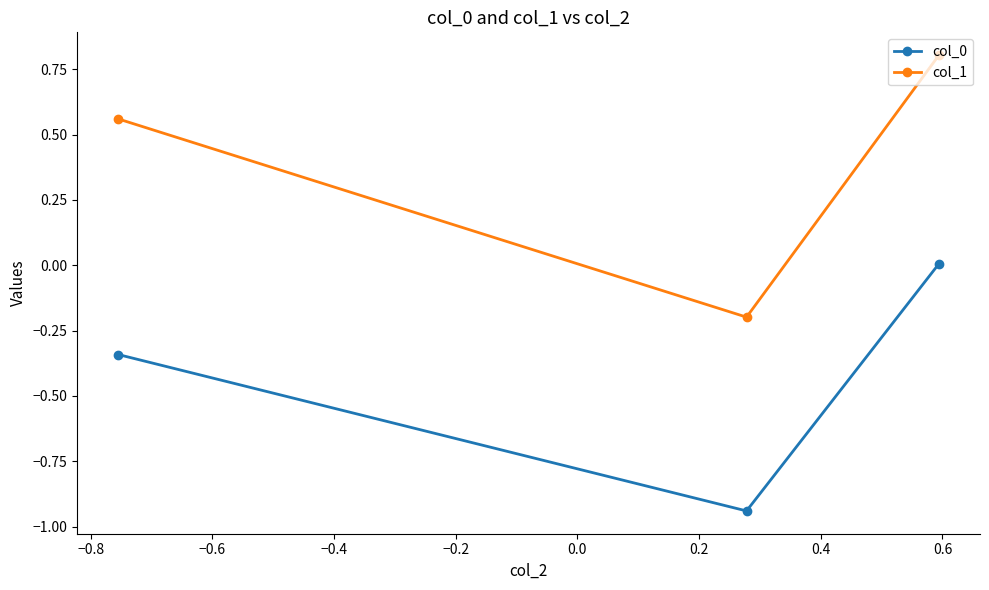

What is the highest value of the col_1 series?

0.8